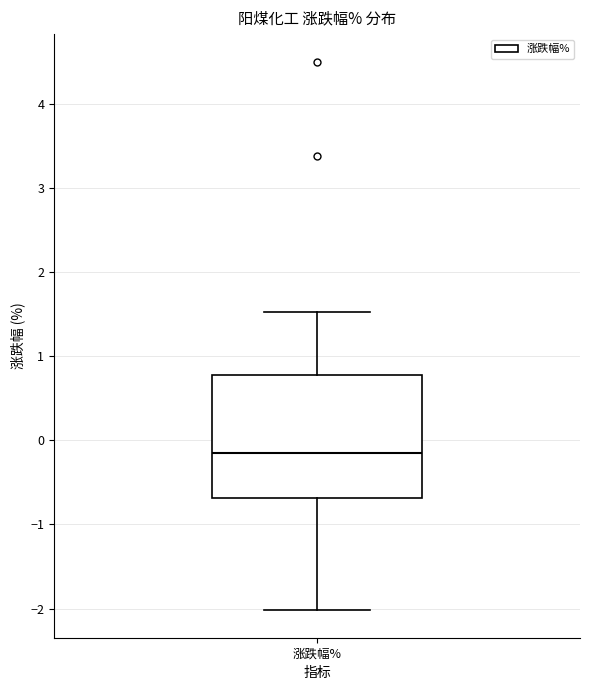

Where does the upper whisker of the box for 涨跌幅% end on the y-axis? The values are not printed on the chart, so give them approximately, as read against the axis.

1.5